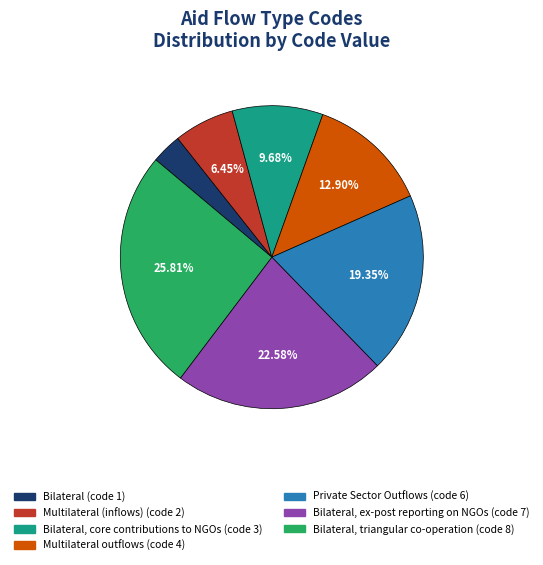

To the nearest percent, what is the difference between the largest and smallest slice percentages?

23%